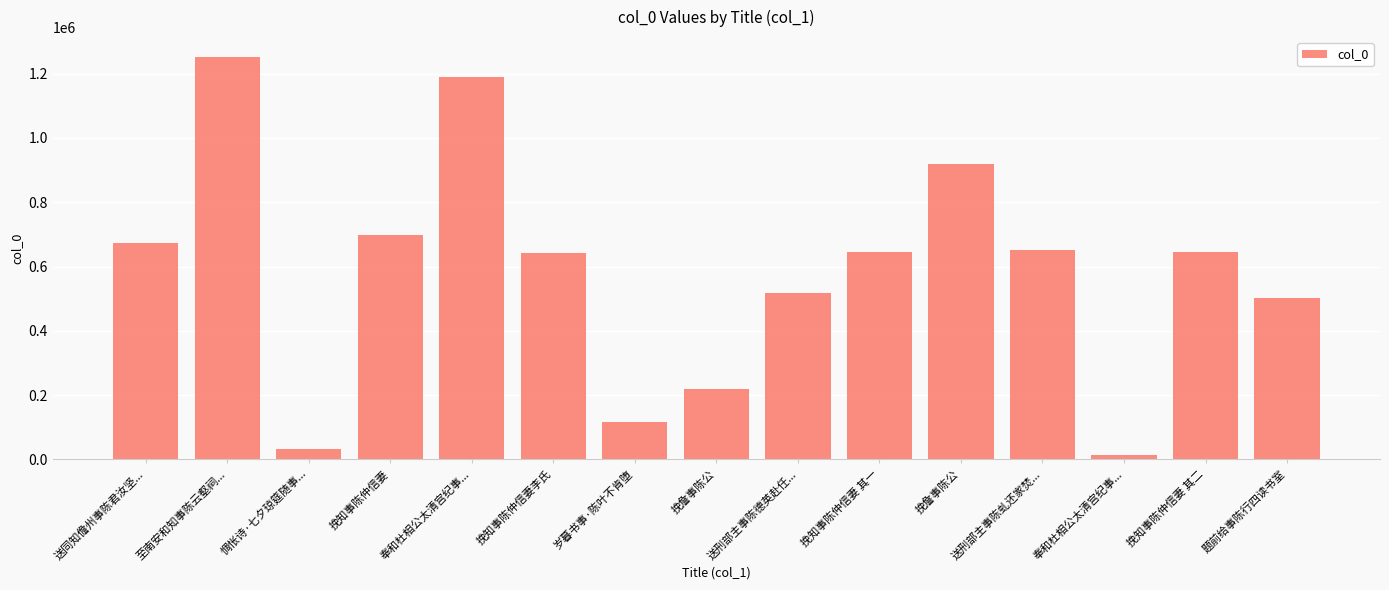

What is the sum of the values at 挽知事陈仲信妻 其一 and 挽知事陈仲信妻李氏?

1285955